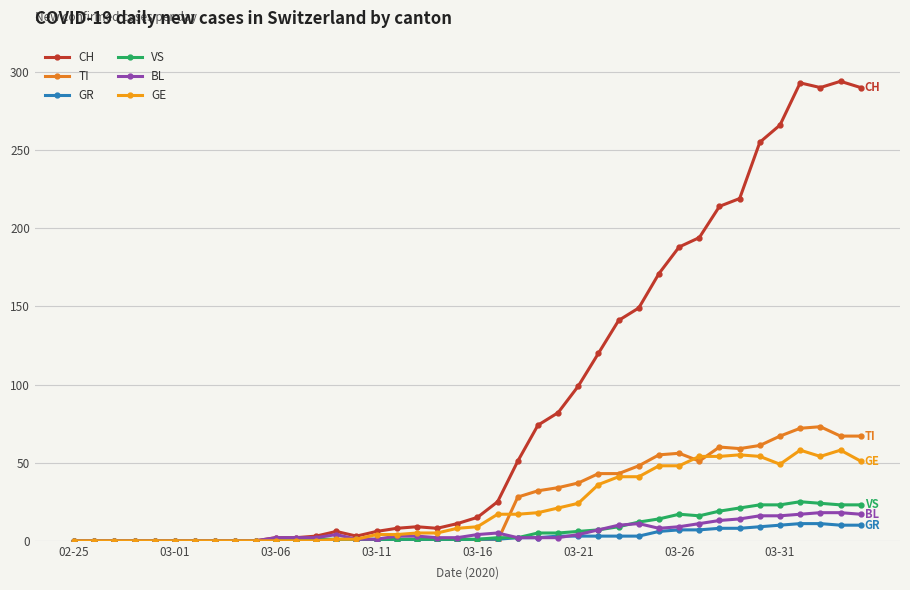

True or false: GE and GR intersect in this chart.

False